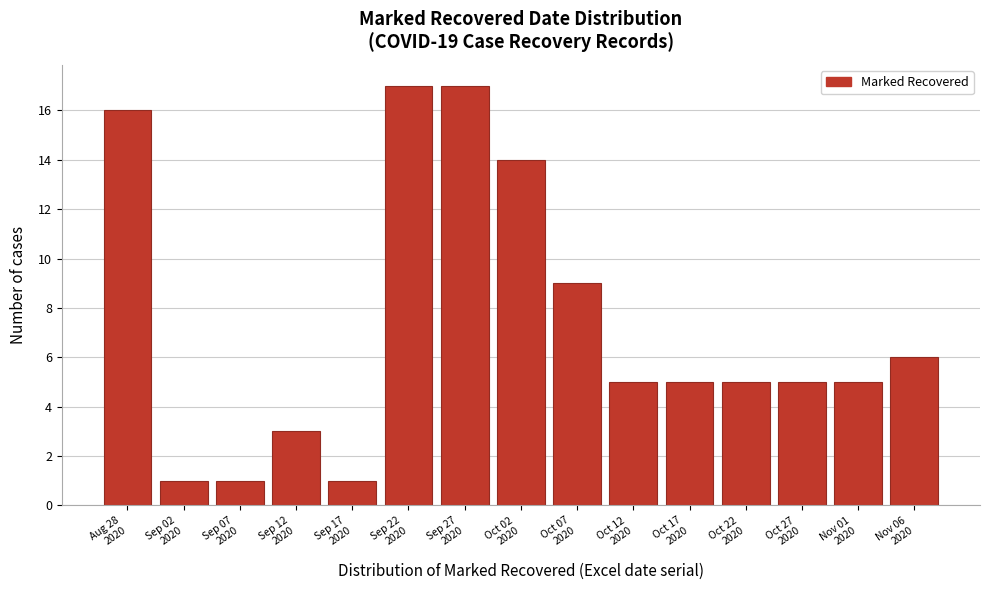

Reading left to right, what are all the values shown in this chart?

16	1	1	3	1	17	17	14	9	5	5	5	5	5	6